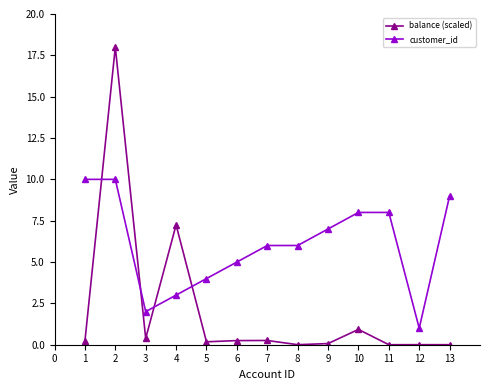

What is the maximum value for customer_id?

10.0